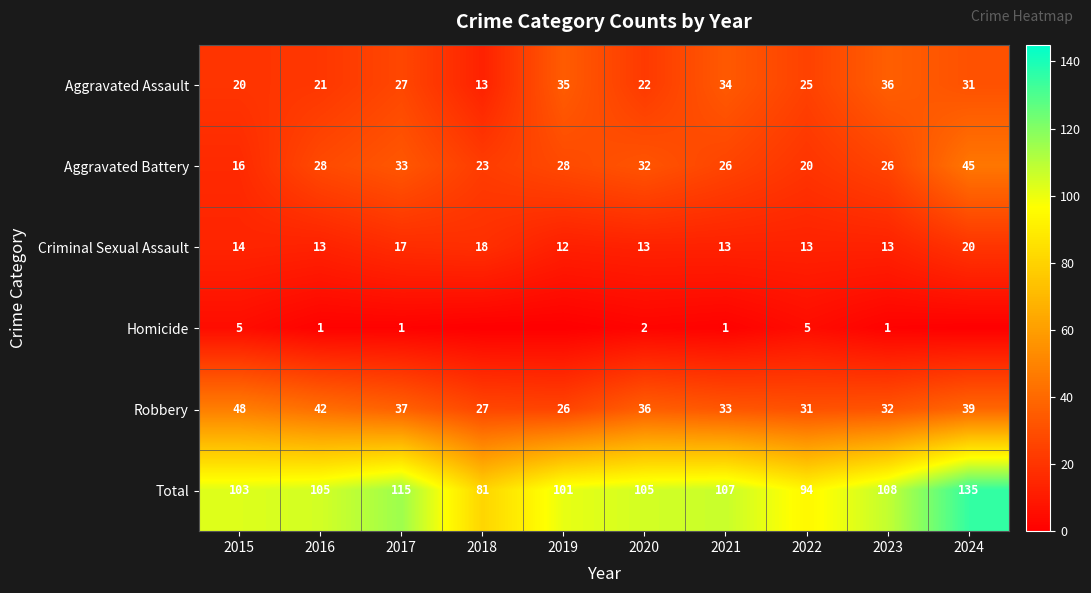

What is the difference between the second highest and minimum values in the Total series?

34